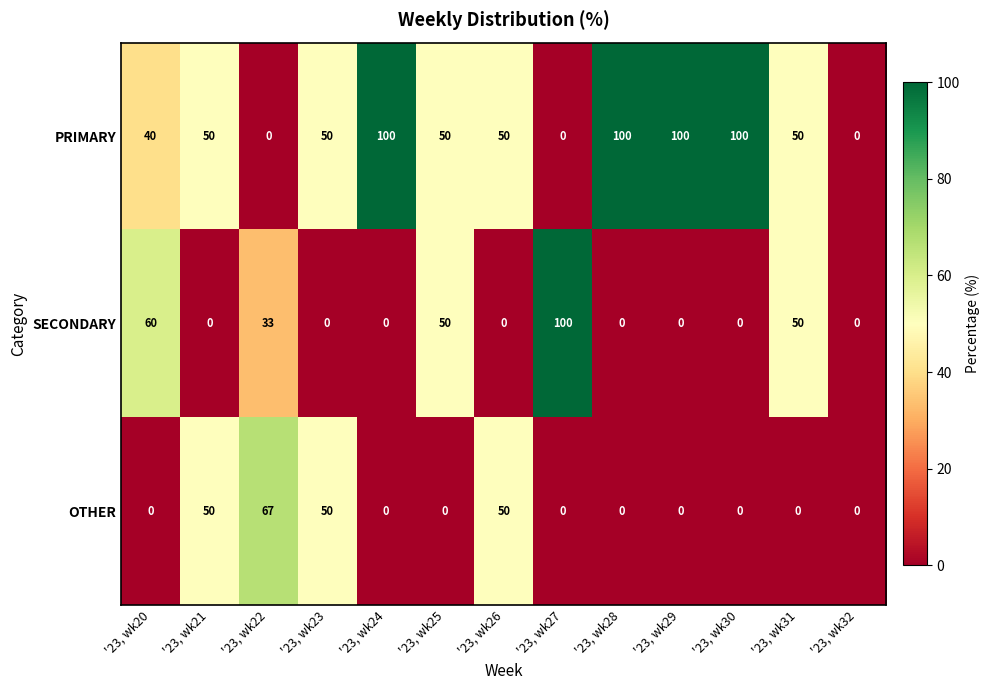

Count the SECONDARY values in the range 0 to 50.

11